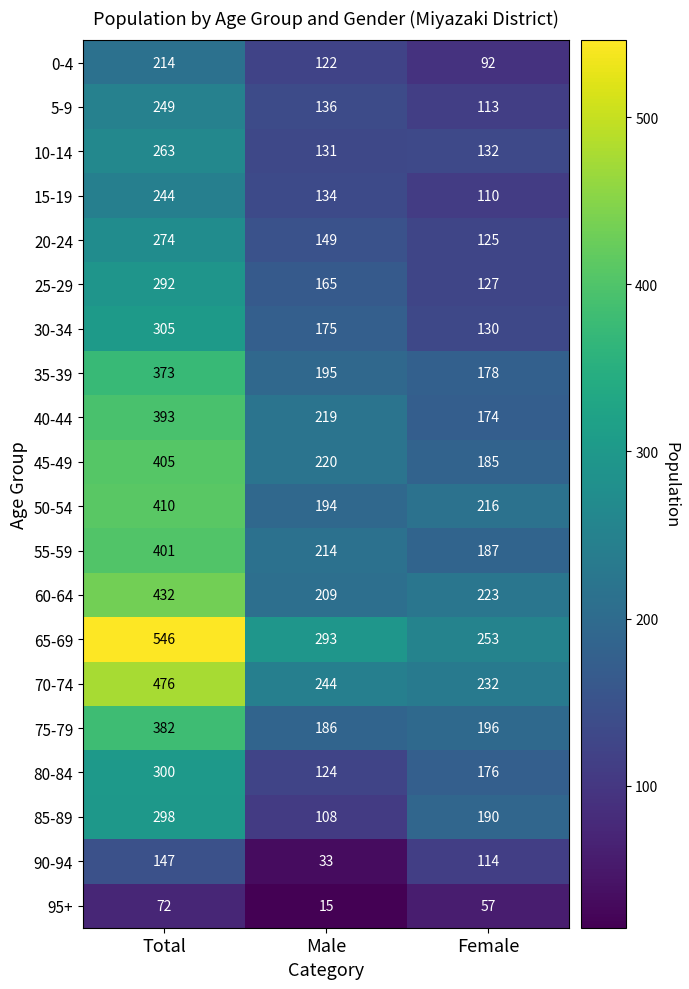

What is the sum of all 35-39 values?

746